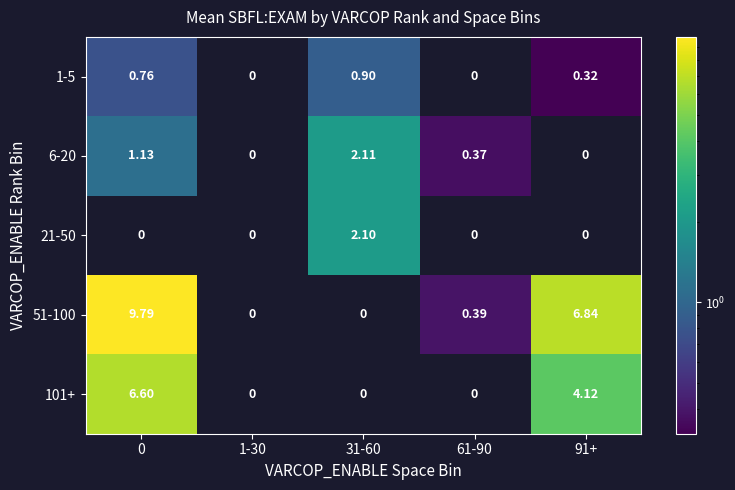

Is the value of 1-5 at 1-30 greater than the value of 6-20 at 61-90?

No